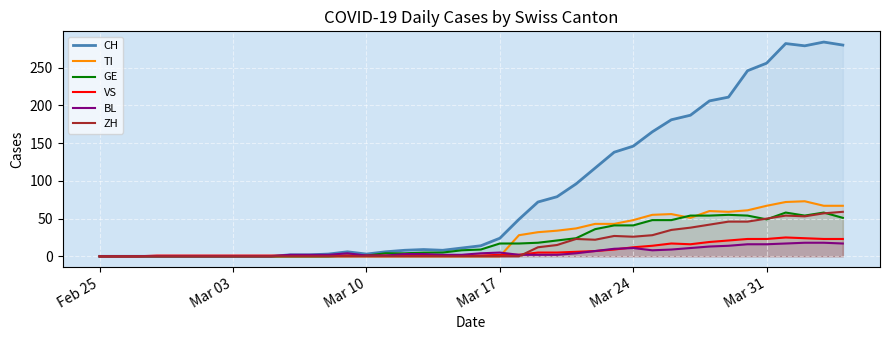

Which series has the widest spread of values?

CH